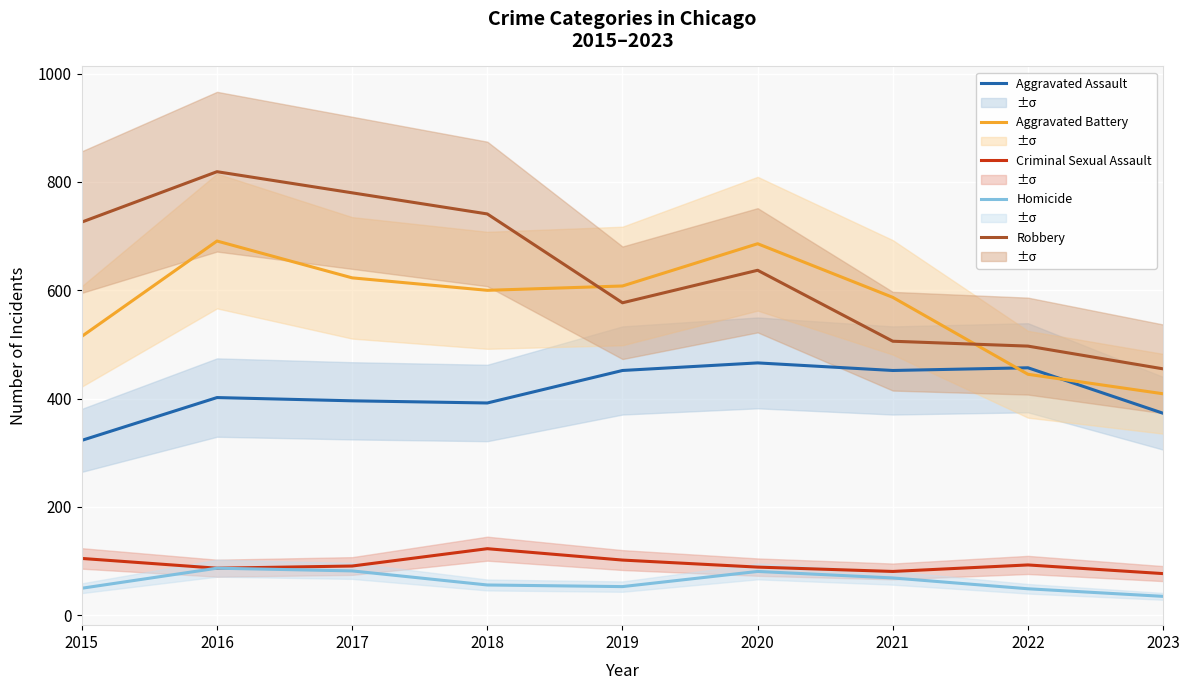

Which series has the largest total across all categories?

Robbery